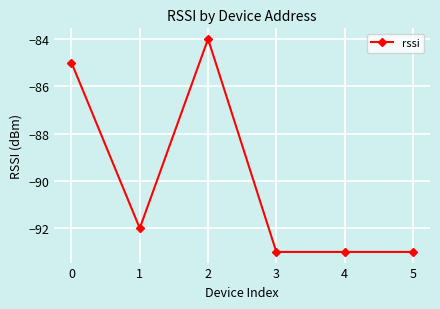

At which category does the data reach its first local valley?

1